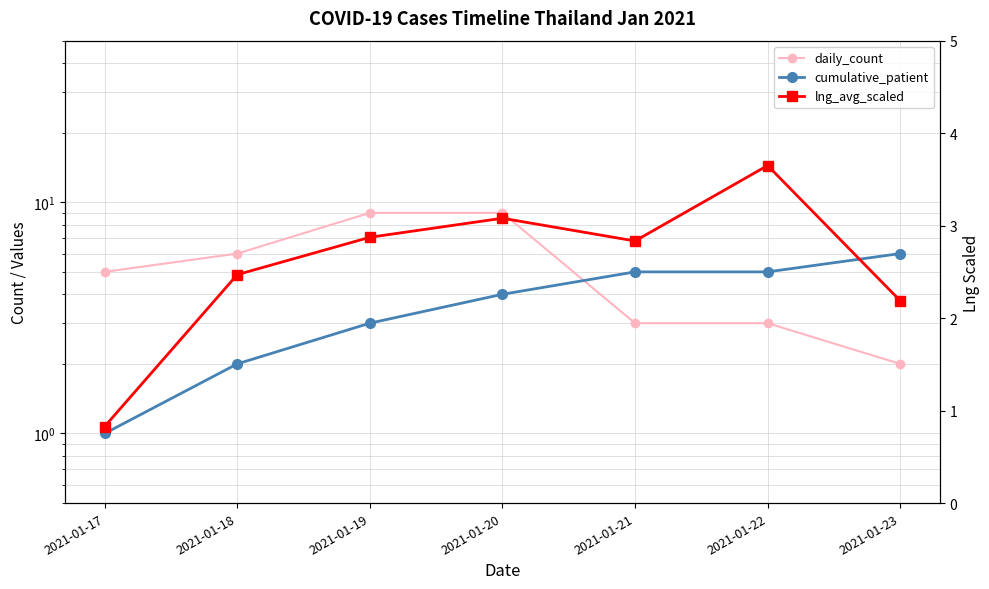

Which series changed the most between 2021-01-18 and 2021-01-20?

daily_count